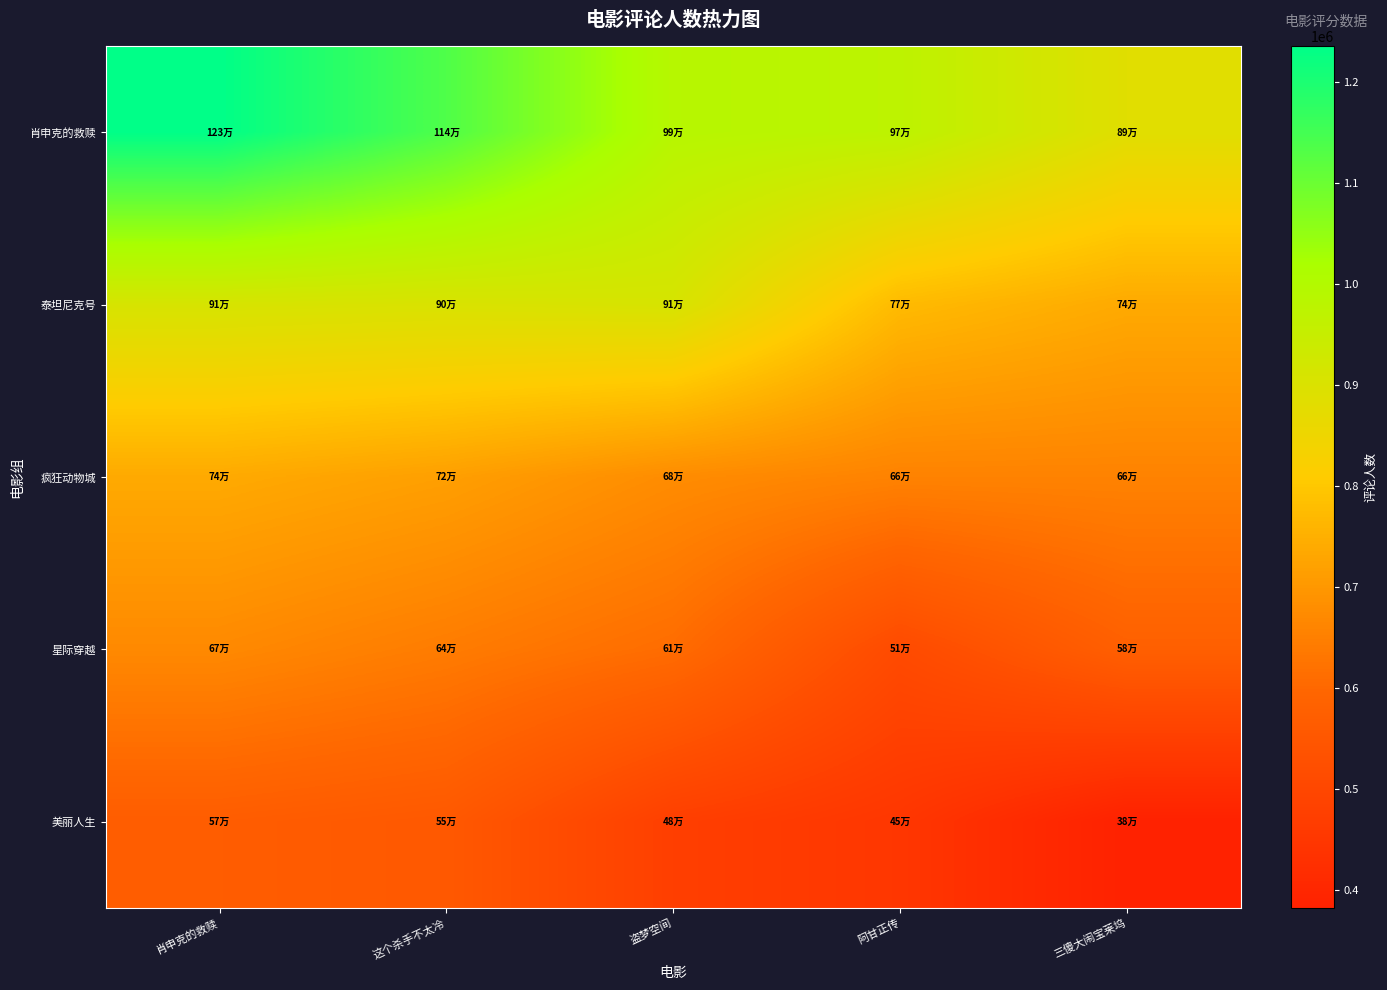

Which series has the widest spread of values?

肖申克的救赎